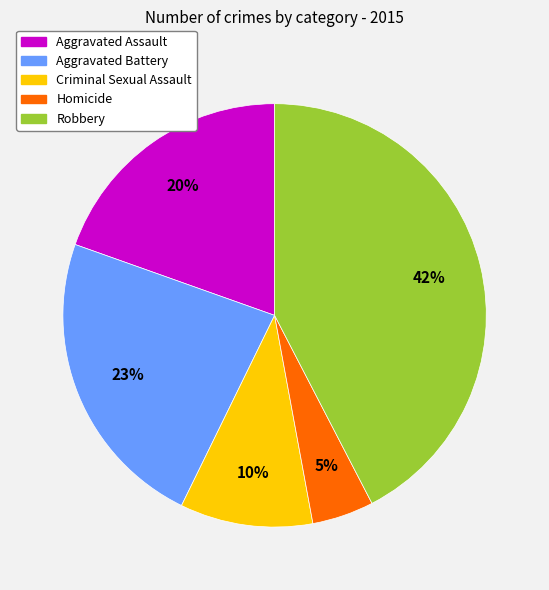

To the nearest percent, what is the average slice percentage?

20%